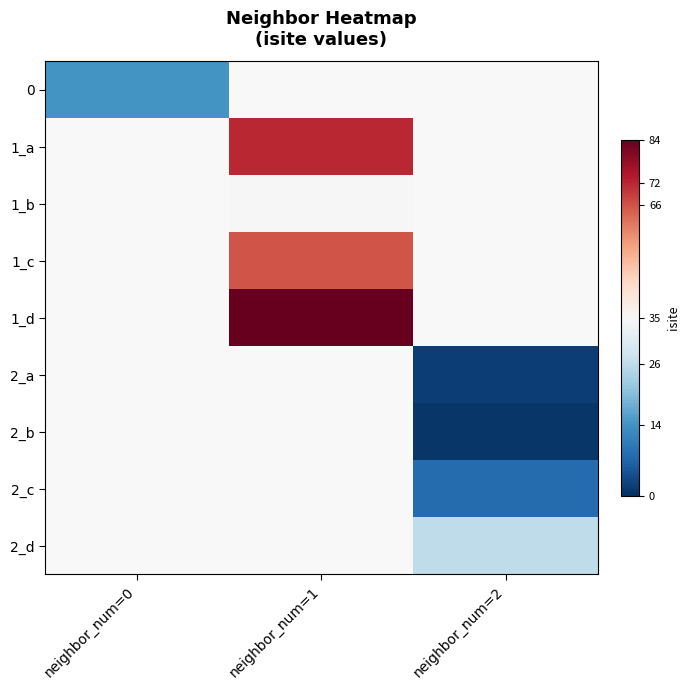

Between neighbor_num=0 and neighbor_num=1, which is larger?

neighbor_num=1